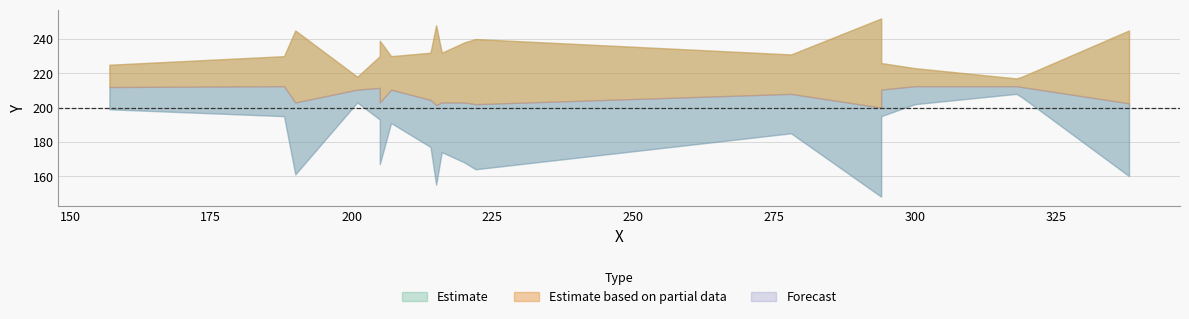

Is it true that Y_mid equals 255 at 190?

False